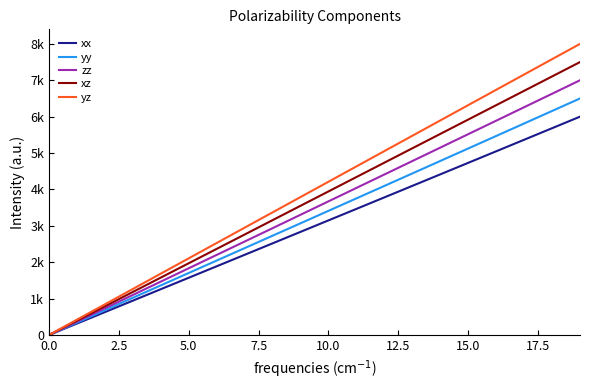

What are all the series names shown in the legend?

xx, yy, zz, xz, yz